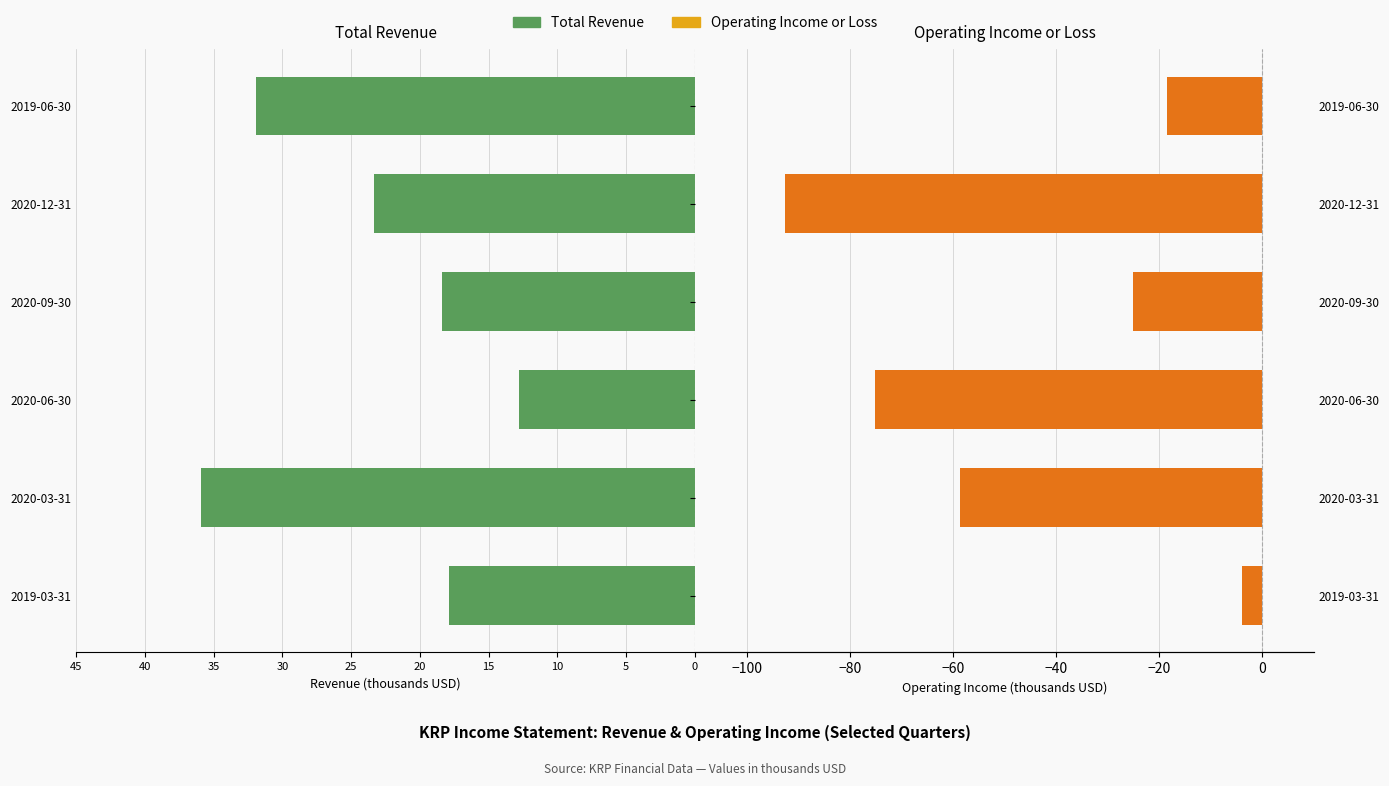

What are all the series names shown in the legend?

Total Revenue, Operating Income or Loss